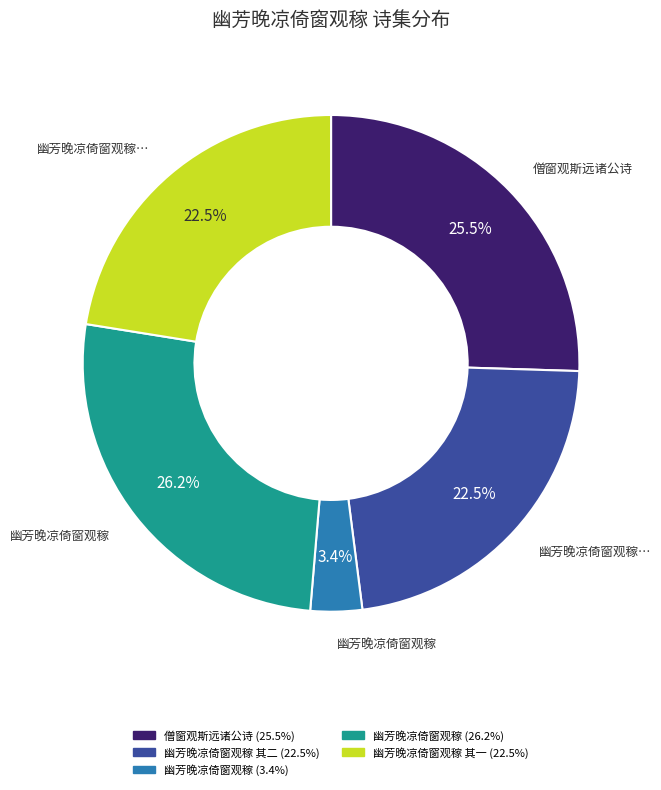

Is there any slice that represents more than half of the pie?

No